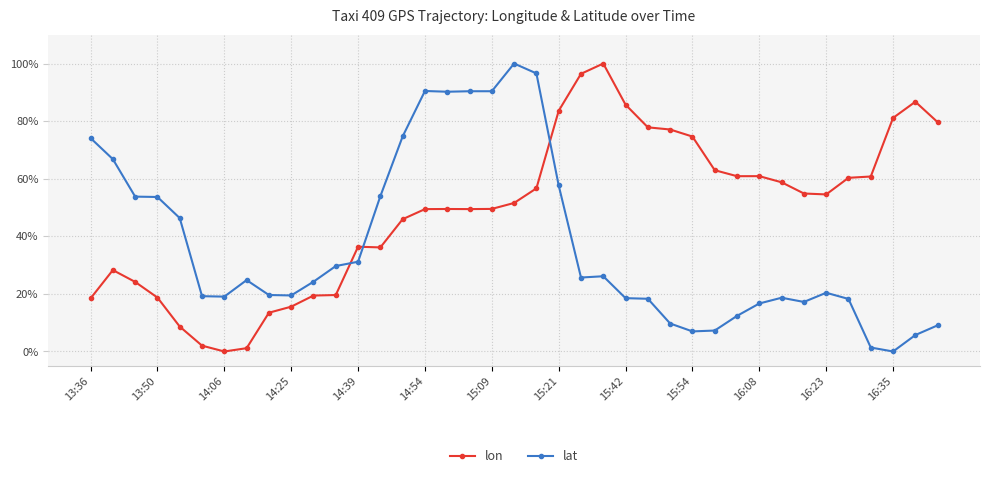

What are all the series names shown in the legend?

lon, lat